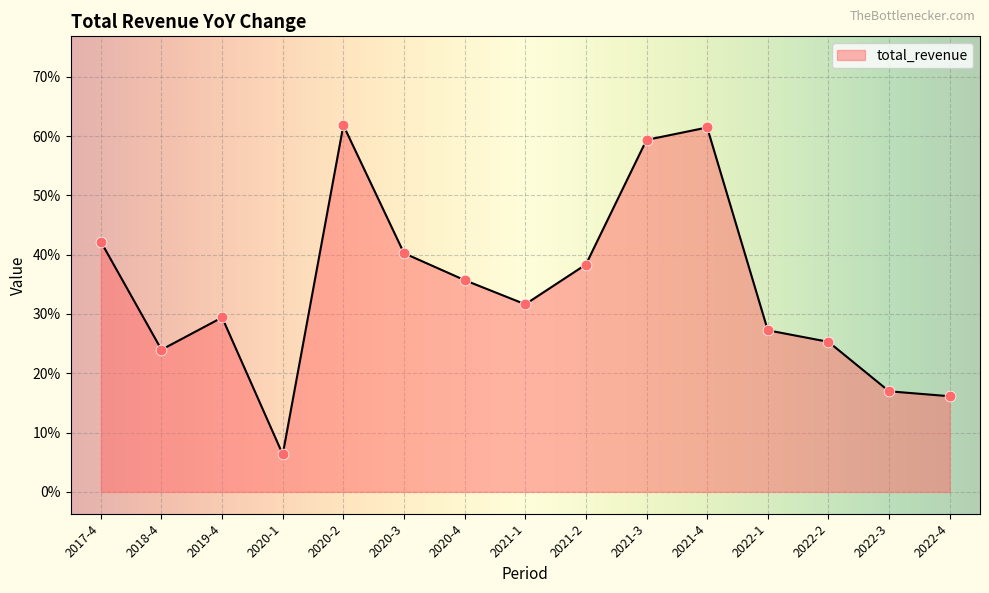

Which has a higher value, 2017-4 or 2021-3?

2021-3